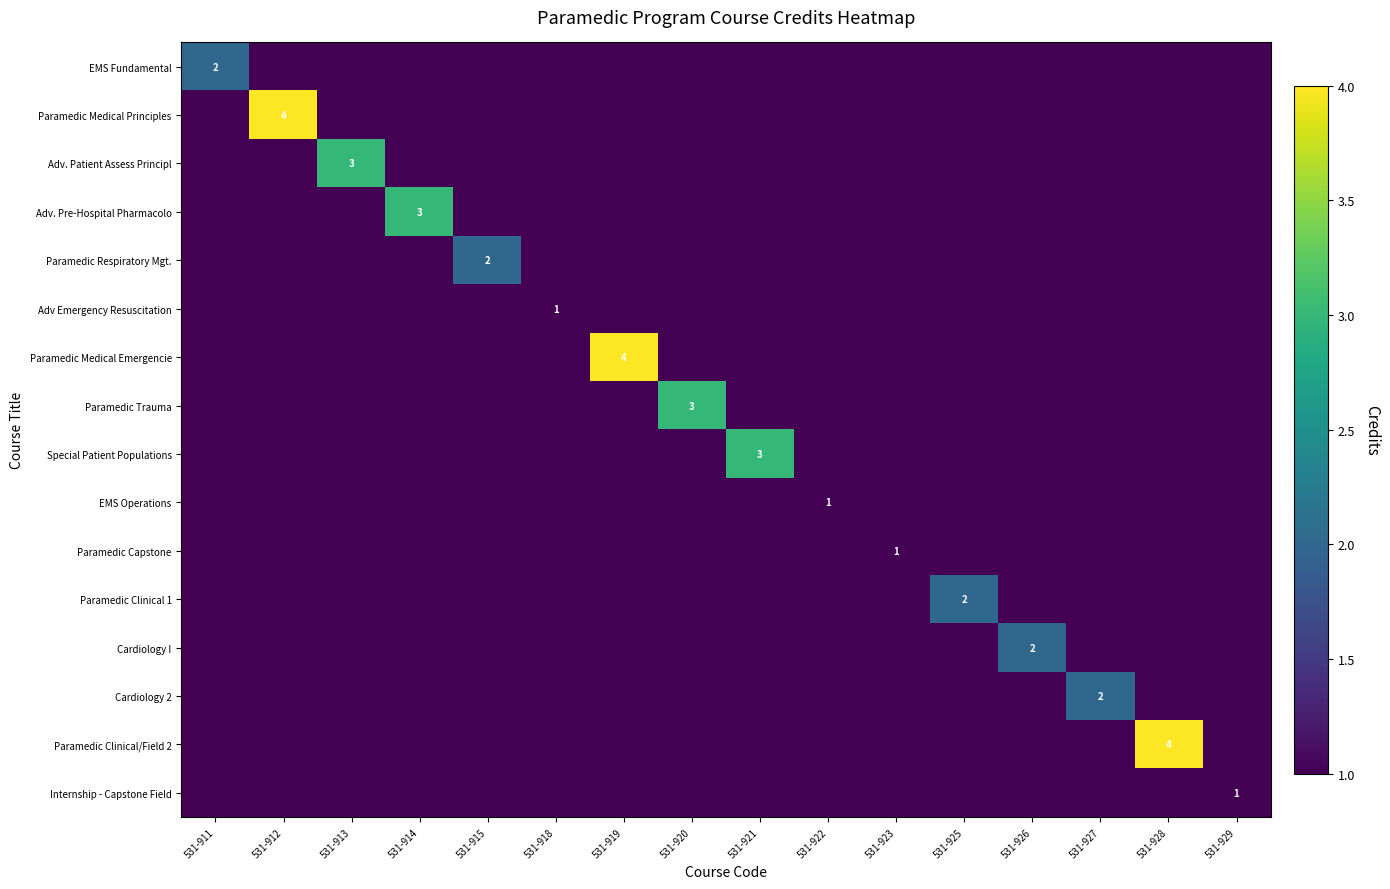

At which label does Adv Emergency Resuscitation reach its minimum?

531-929